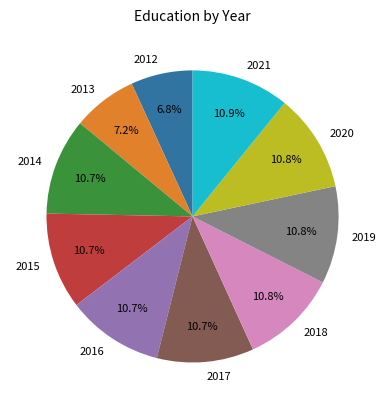

Count the number of slices in the pie.

10